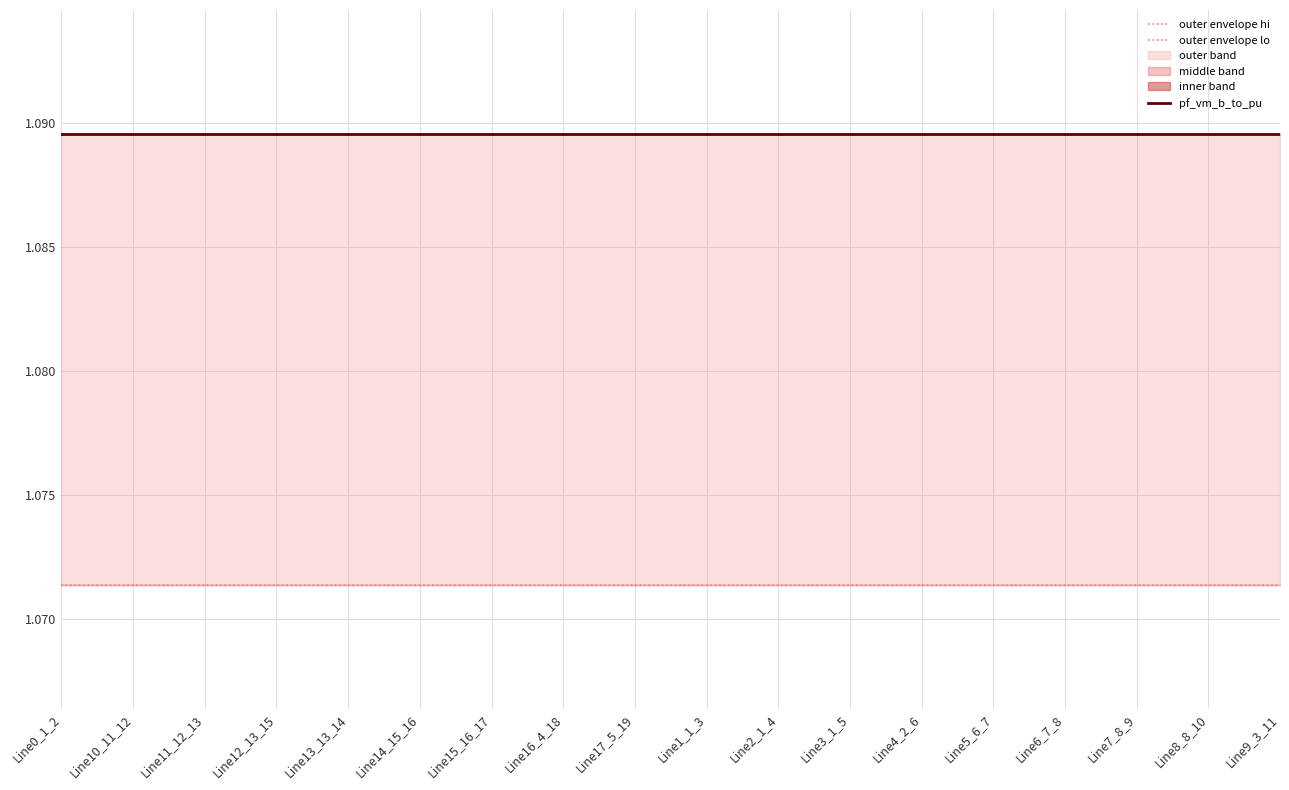

What is the maximum value for outer envelope lo?

1.1